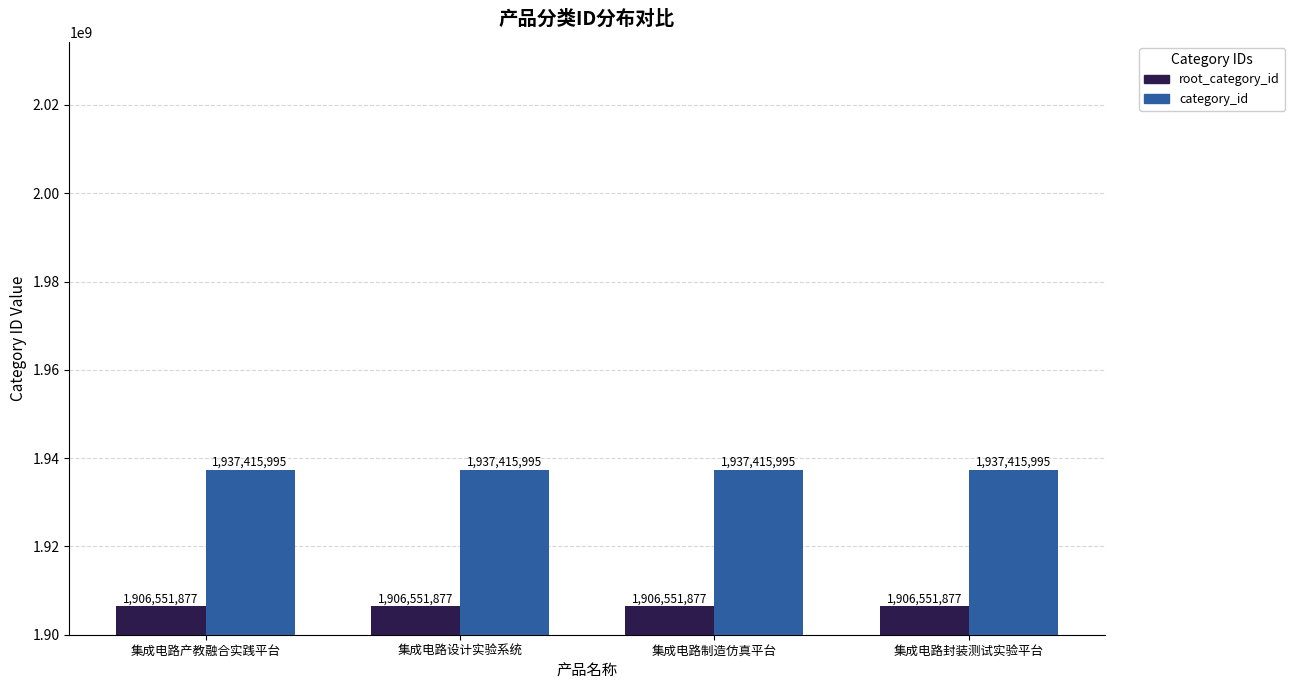

What is the value of the category_id bar at the 4th from the left?

1937415995